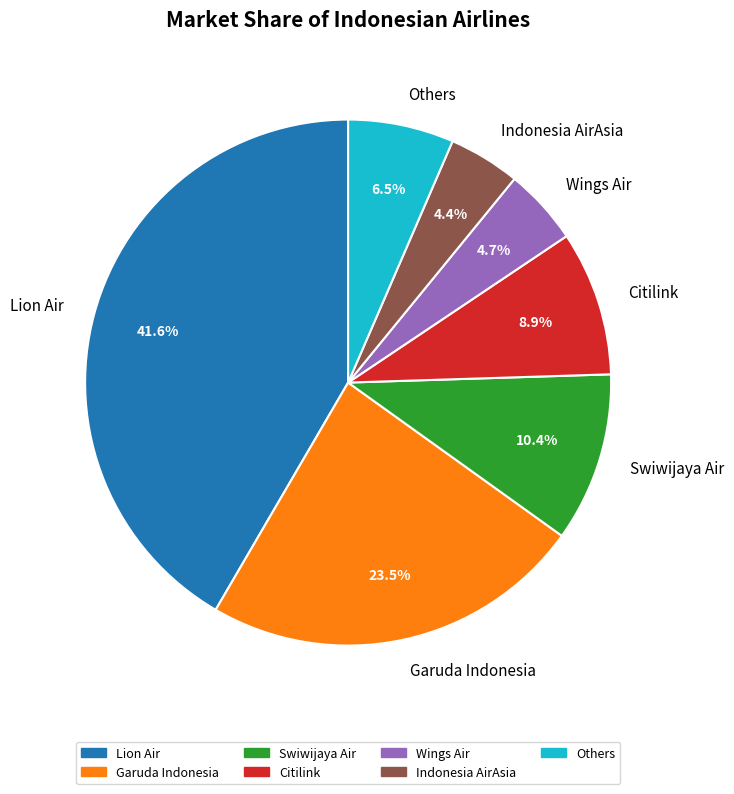

How many segments does this pie chart have?

7